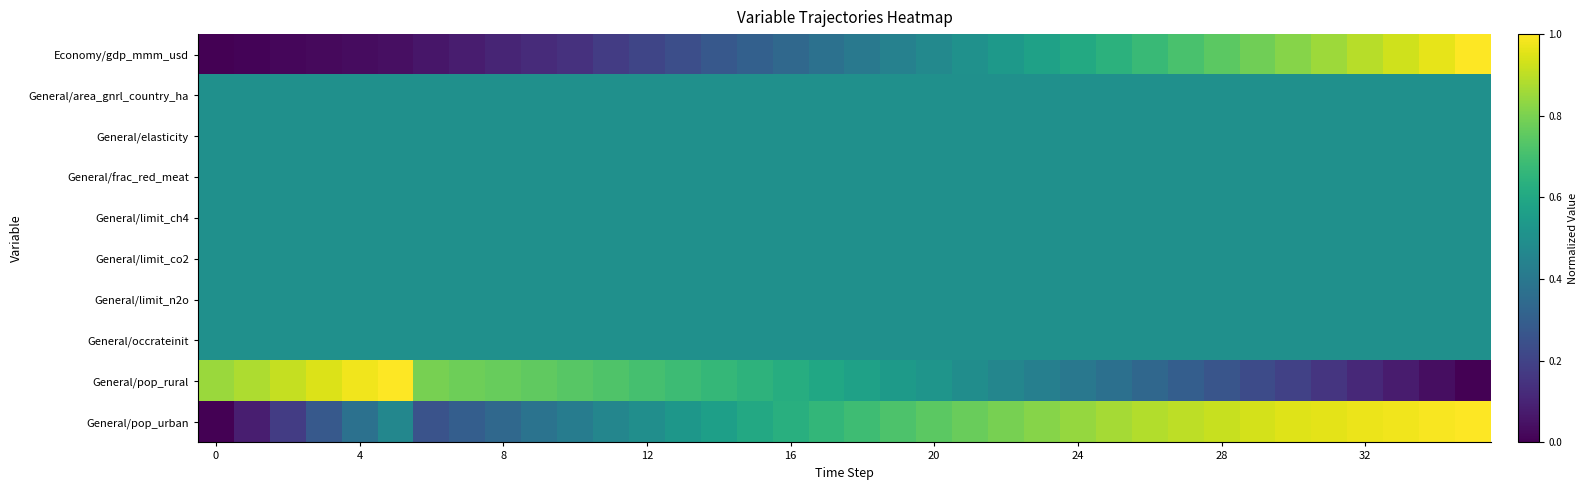

How many categories are shown in the chart?

36